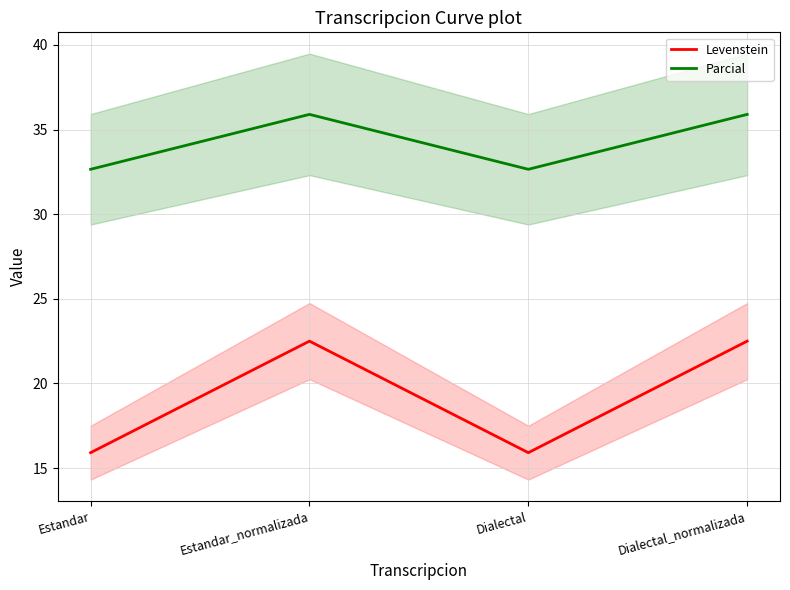

What is the minimum value shown in the chart?

15.9